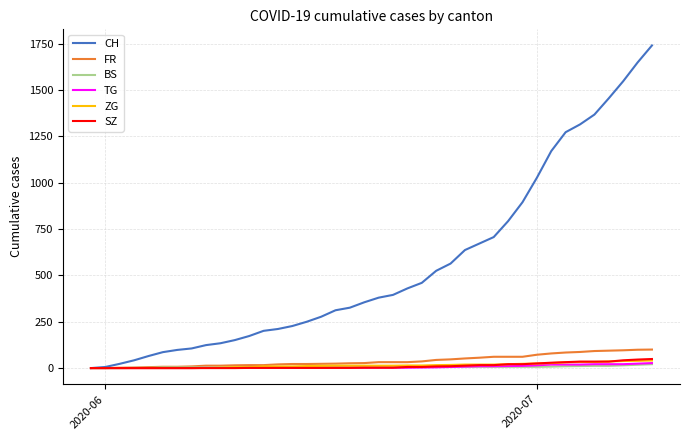

How many lines are shown in the chart?

6